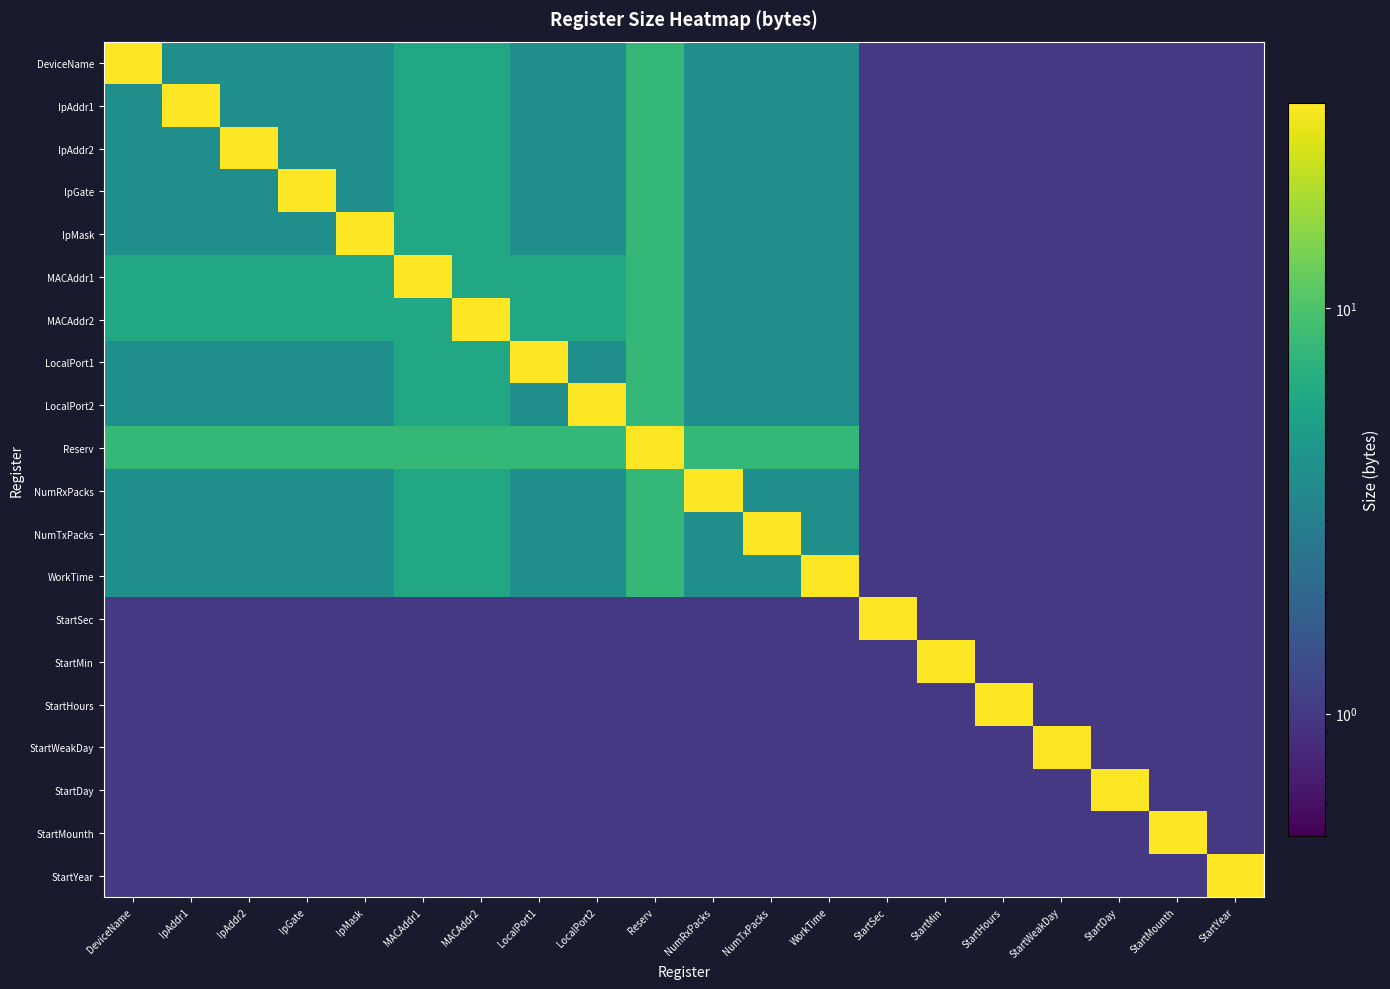

Which series changed the most between LocalPort2 and NumRxPacks?

LocalPort2